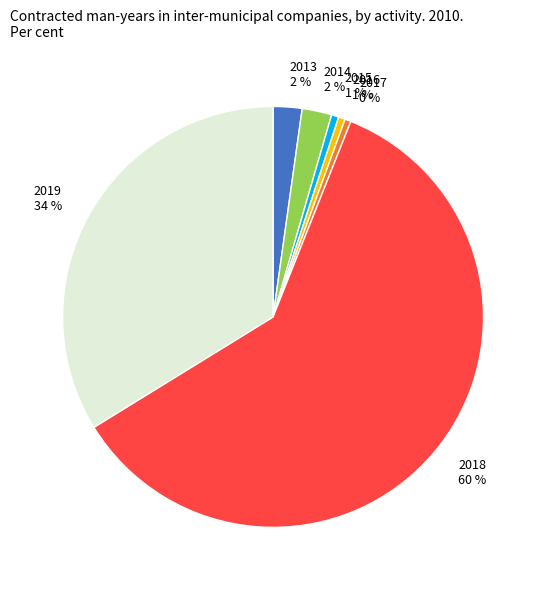

Is it true that 2016 is 1% of the pie?

True